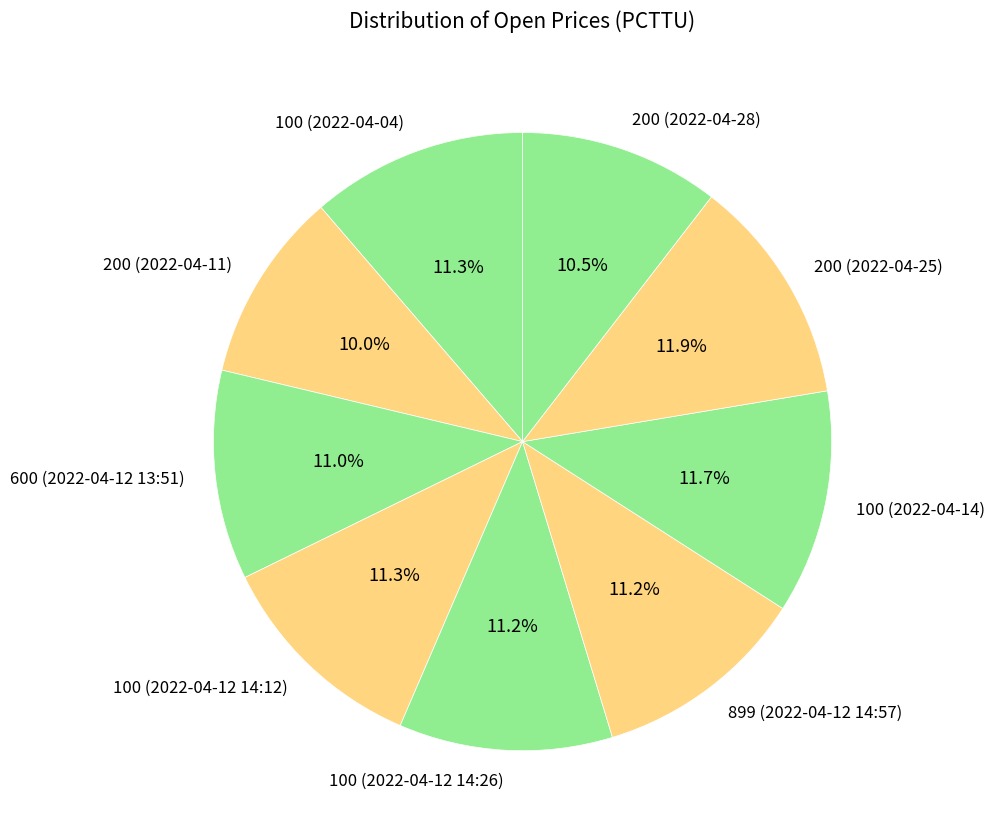

To the nearest percent, what percentage of the pie is 200 (2022-04-11)?

10%